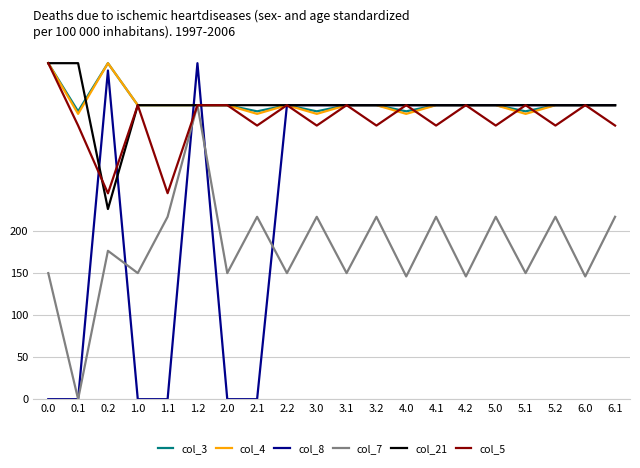

Which series has the largest range (max minus min)?

col_8